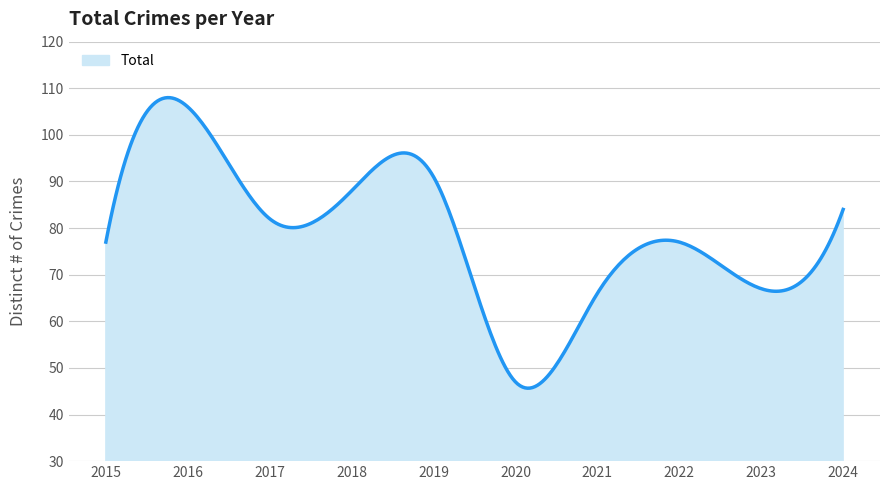

What is the greatest value displayed?

108.0